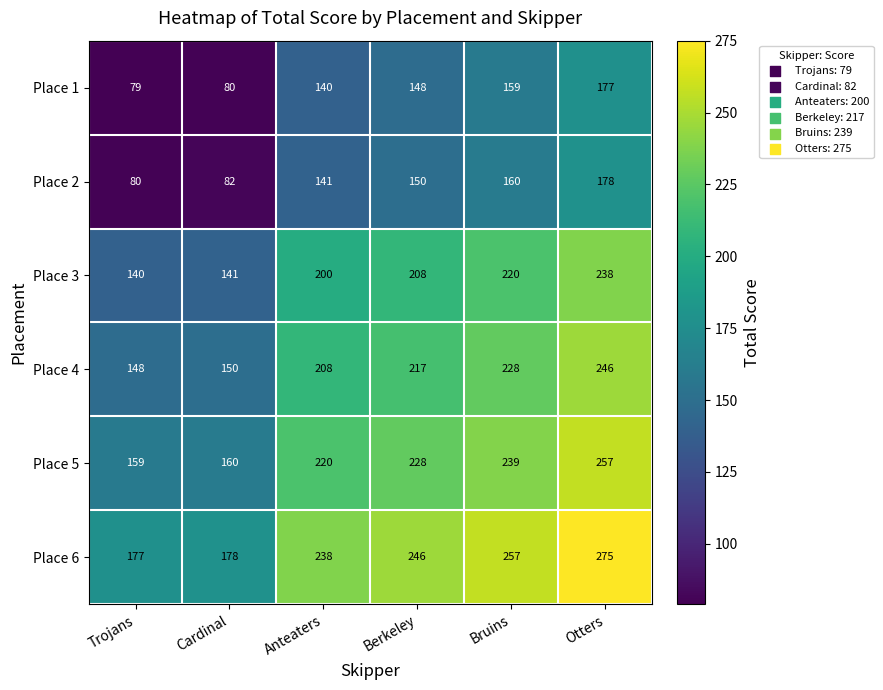

Where is Place 5 nearest to the value 208?

Anteaters